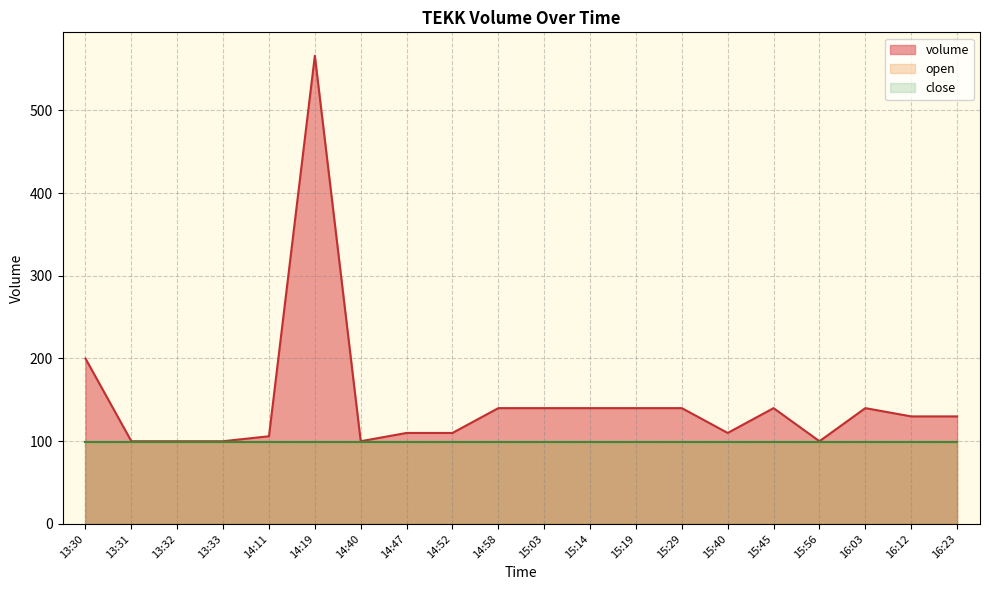

Which series has the largest range (max minus min)?

volume